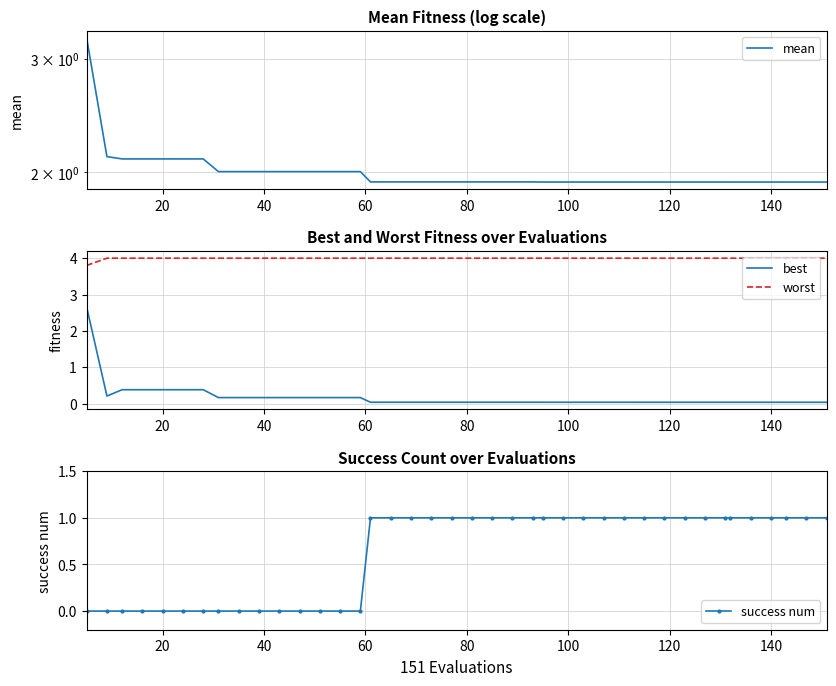

What is the minimum value for worst?

3.8